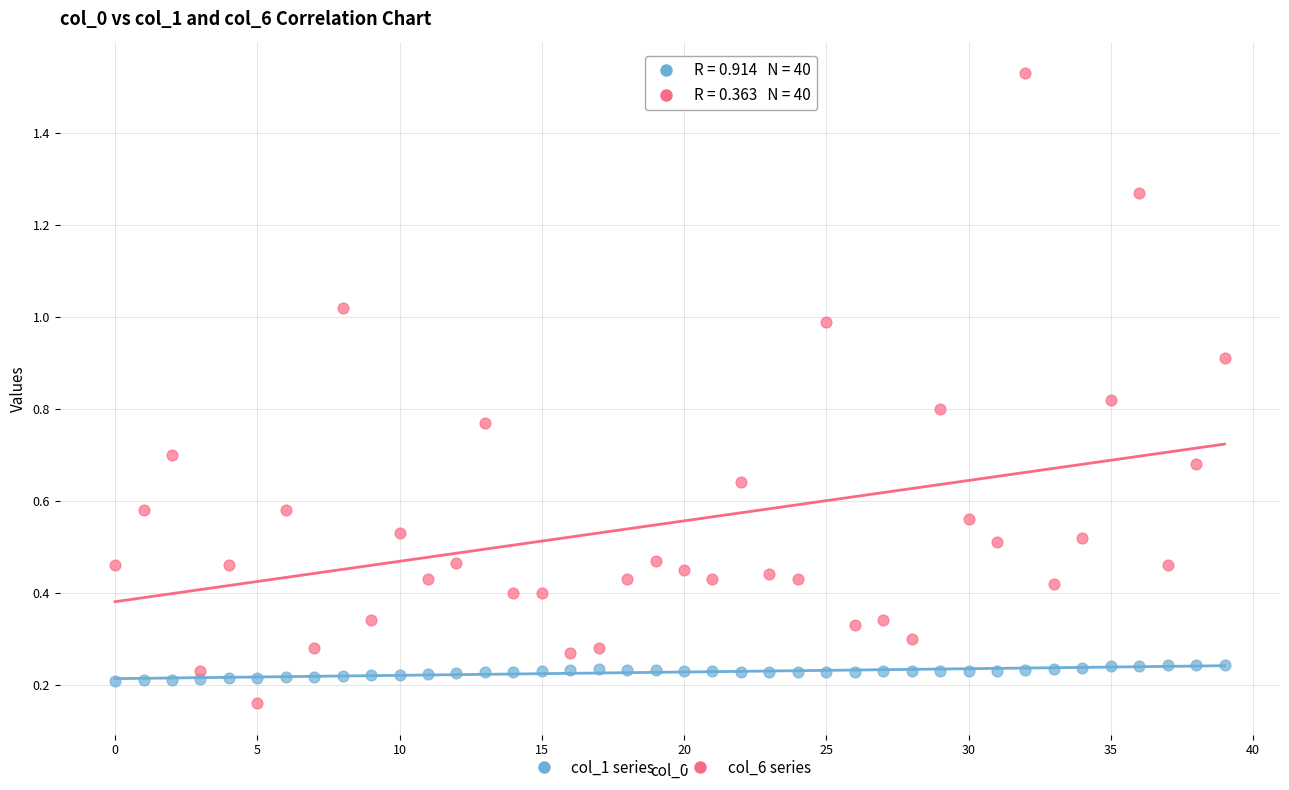

Across all data points, what is the range of Y values (max minus min)?

1.4